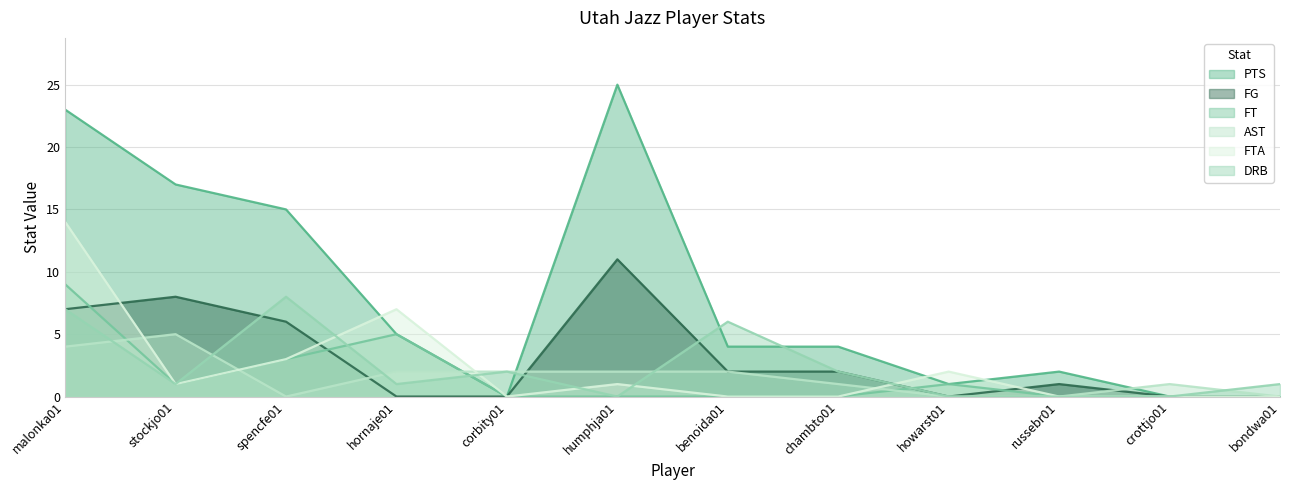

Reading left to right, transcribe all the data shown in this chart.

PTS: malonka01=23	stockjo01=17	spencfe01=15	hornaje01=5	corbity01=0	humphja01=25	benoida01=4	chambto01=4	howarst01=1	russebr01=2	crottjo01=0	bondwa01=0
FG: malonka01=7	stockjo01=8	spencfe01=6	hornaje01=0	corbity01=0	humphja01=11	benoida01=2	chambto01=2	howarst01=0	russebr01=1	crottjo01=0	bondwa01=0
FT: malonka01=9	stockjo01=1	spencfe01=3	hornaje01=5	corbity01=0	humphja01=0	benoida01=0	chambto01=0	howarst01=1	russebr01=0	crottjo01=0	bondwa01=0
AST: malonka01=4	stockjo01=5	spencfe01=0	hornaje01=2	corbity01=2	humphja01=2	benoida01=2	chambto01=1	howarst01=0	russebr01=0	crottjo01=1	bondwa01=0
FTA: malonka01=14	stockjo01=1	spencfe01=3	hornaje01=7	corbity01=0	humphja01=1	benoida01=0	chambto01=0	howarst01=2	russebr01=0	crottjo01=0	bondwa01=0
DRB: malonka01=7	stockjo01=1	spencfe01=8	hornaje01=1	corbity01=2	humphja01=0	benoida01=6	chambto01=2	howarst01=0	russebr01=0	crottjo01=0	bondwa01=1